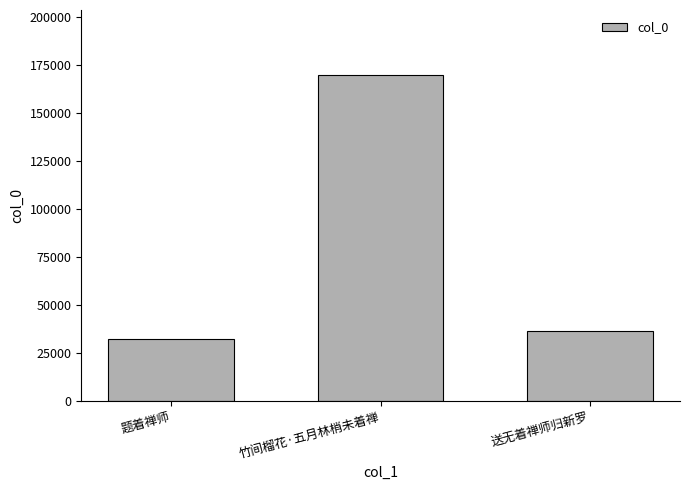

Reading left to right, list all the values displayed in this chart.

题着禅师=32014	竹间榴花·五月林梢未着禅=169692	送无着禅师归新罗=36382